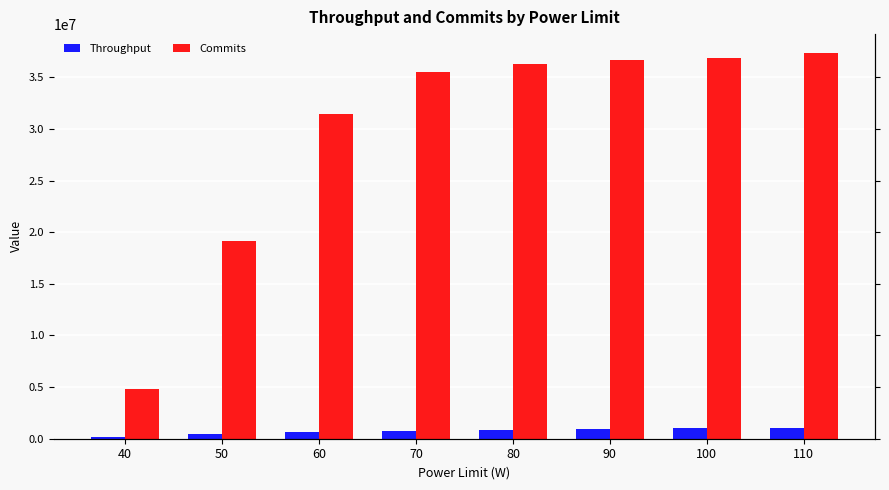

What is the smallest value displayed?

161591.1